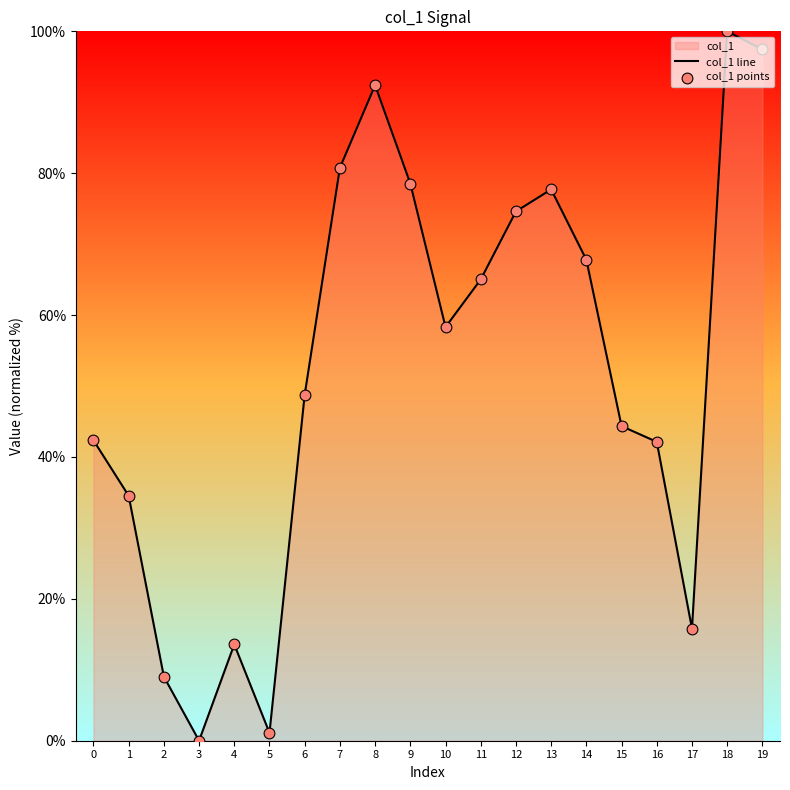

At which category does the chart reach its peak across all series?

18